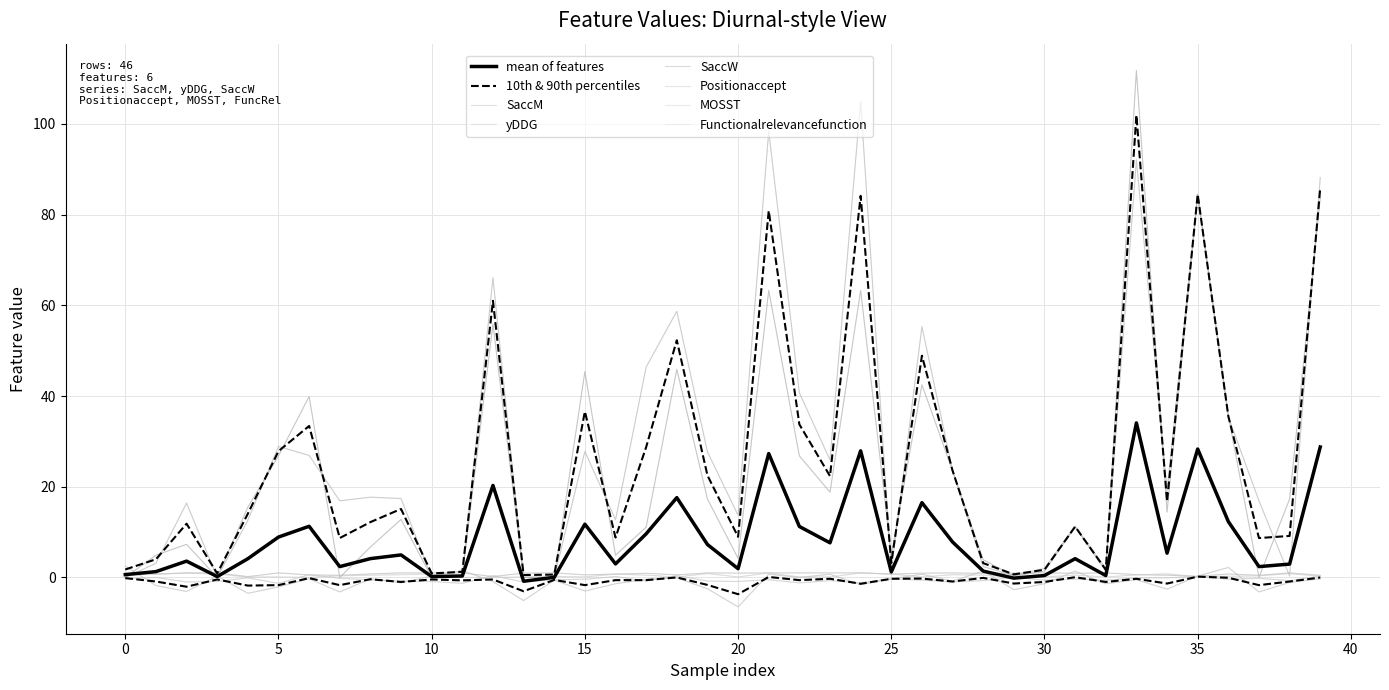

Read the SaccM value at 5.

28.9